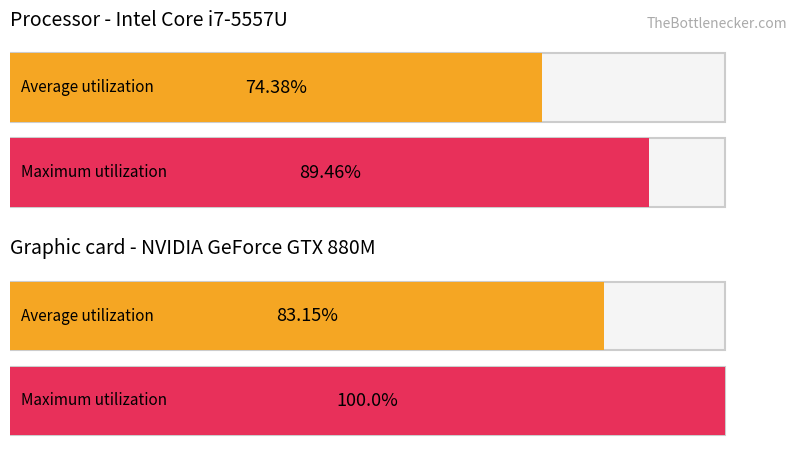

Rank the series by their average value, from lowest to highest.

Average utilization, Maximum utilization